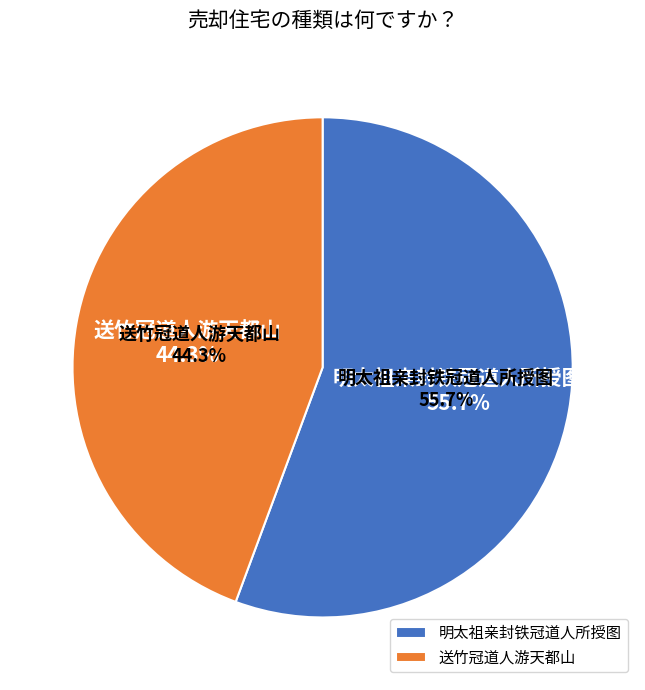

How many slices are in this pie chart?

2